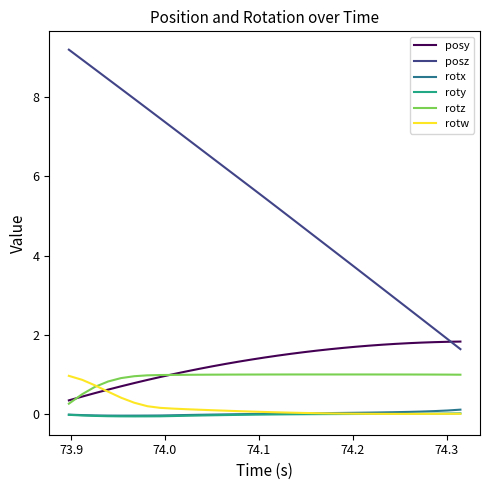

True or false: posz and roty intersect in this chart.

False